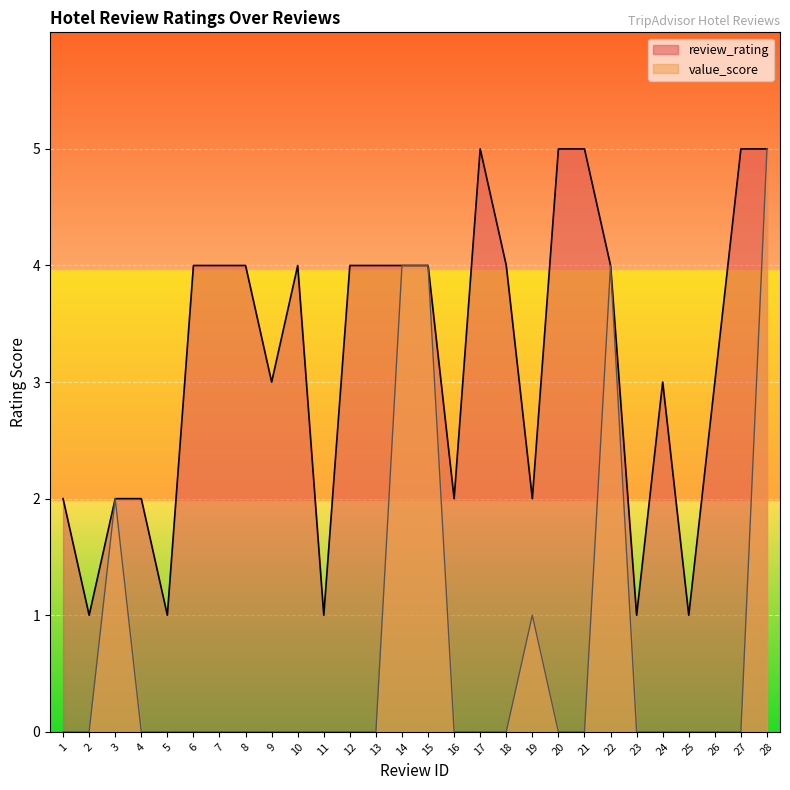

Which category has the highest value in the value_score series?

28